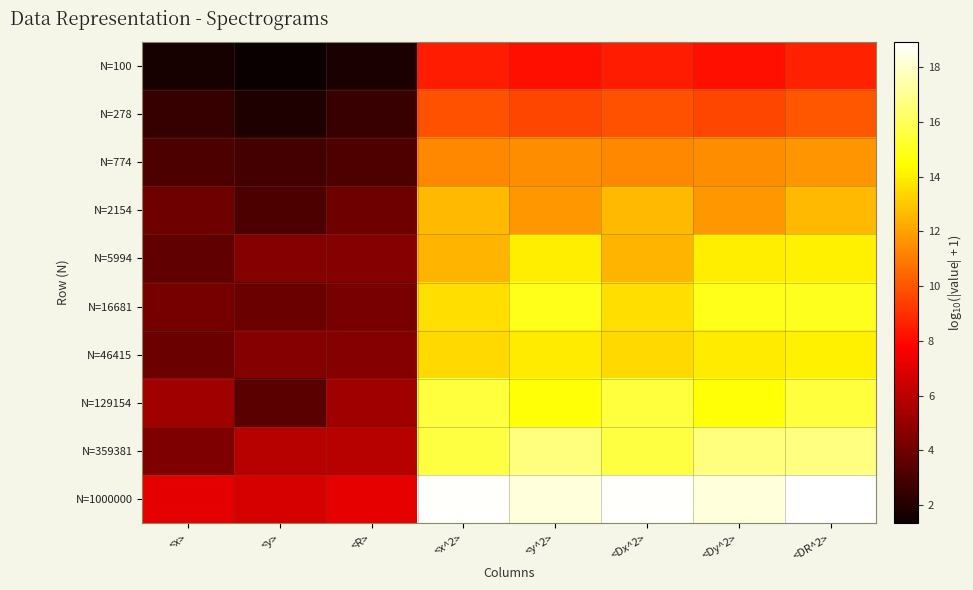

Which series has the largest total across all categories?

N=1000000